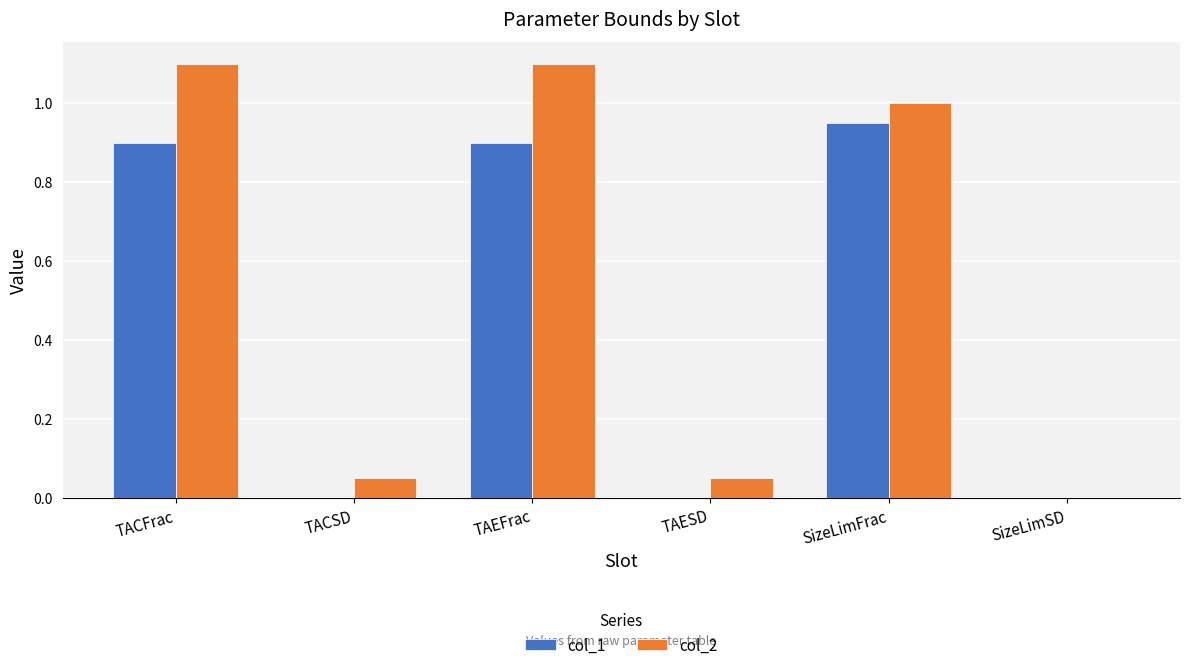

At which label does col_1 reach its peak?

SizeLimFrac